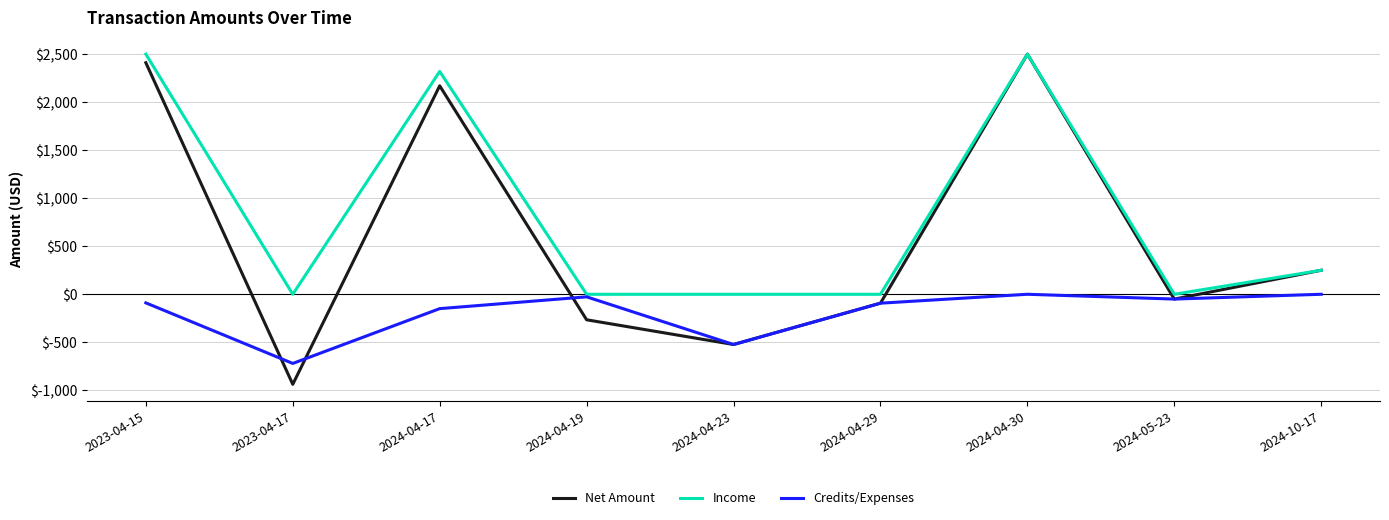

Is it true that Credits/Expenses equals -371.1 at 2024-04-30?

False